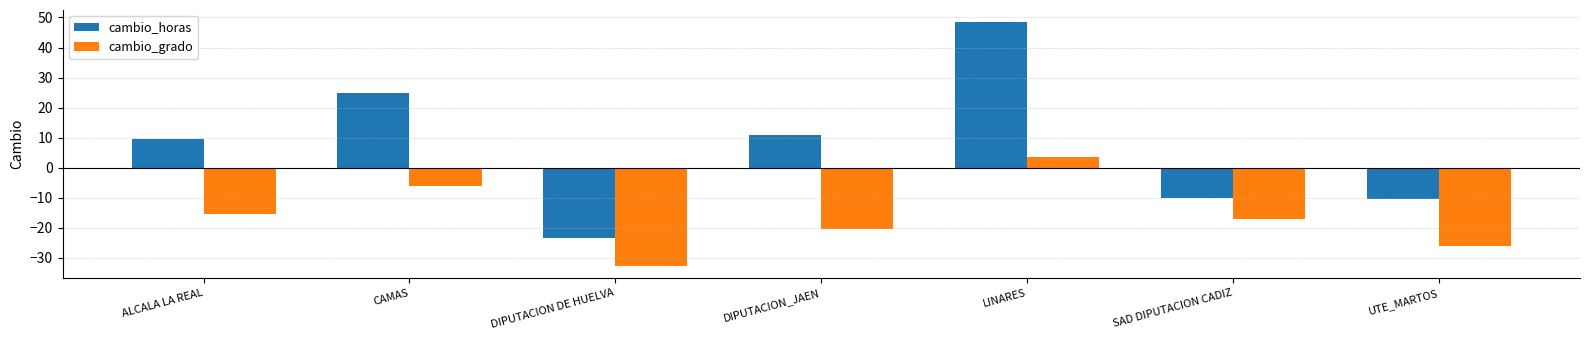

How many values in cambio_horas are above zero?

4